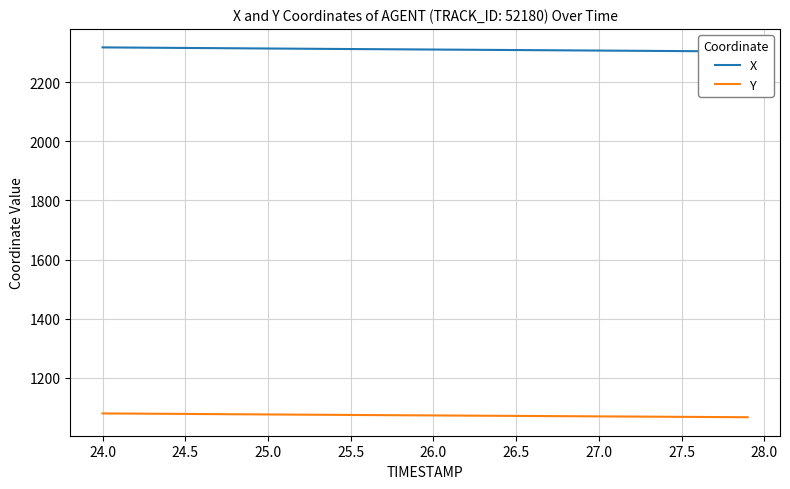

Reading left to right, what are all the values shown in this chart?

X: 2317.7	2317.3	2316.9	2316.5	2316.1	2315.8	2315.4	2315.0	2314.6	2314.3	2313.9	2313.5	2313.2	2312.8	2312.4	2312.1	2311.8	2311.4	2311.1	2310.7	2310.4	2310.0	2309.7	2309.3	2309.0	2308.7	2308.3	2308.0	2307.6	2307.3	2306.9	2306.6	2306.2	2305.9	2305.5	2305.1	2304.8	2304.4	2304.1	2303.7
Y: 1079.8	1079.5	1079.2	1078.8	1078.5	1078.1	1077.8	1077.4	1077.1	1076.7	1076.4	1076.0	1075.7	1075.3	1075.0	1074.7	1074.3	1074.0	1073.7	1073.4	1073.0	1072.7	1072.4	1072.1	1071.8	1071.4	1071.1	1070.8	1070.5	1070.2	1069.8	1069.5	1069.2	1068.9	1068.6	1068.2	1067.9	1067.6	1067.3	1067.0